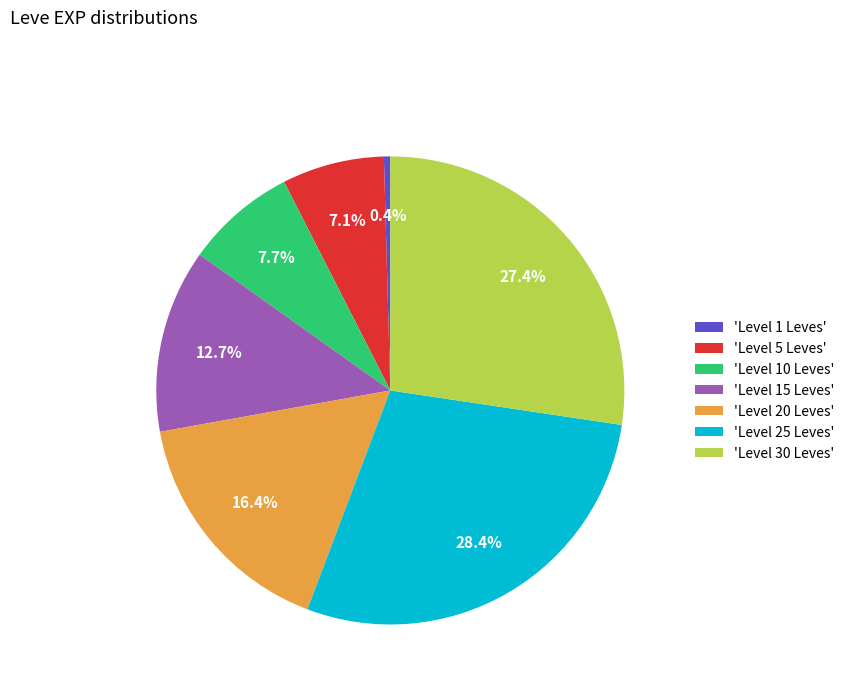

Count the number of slices in the pie.

7